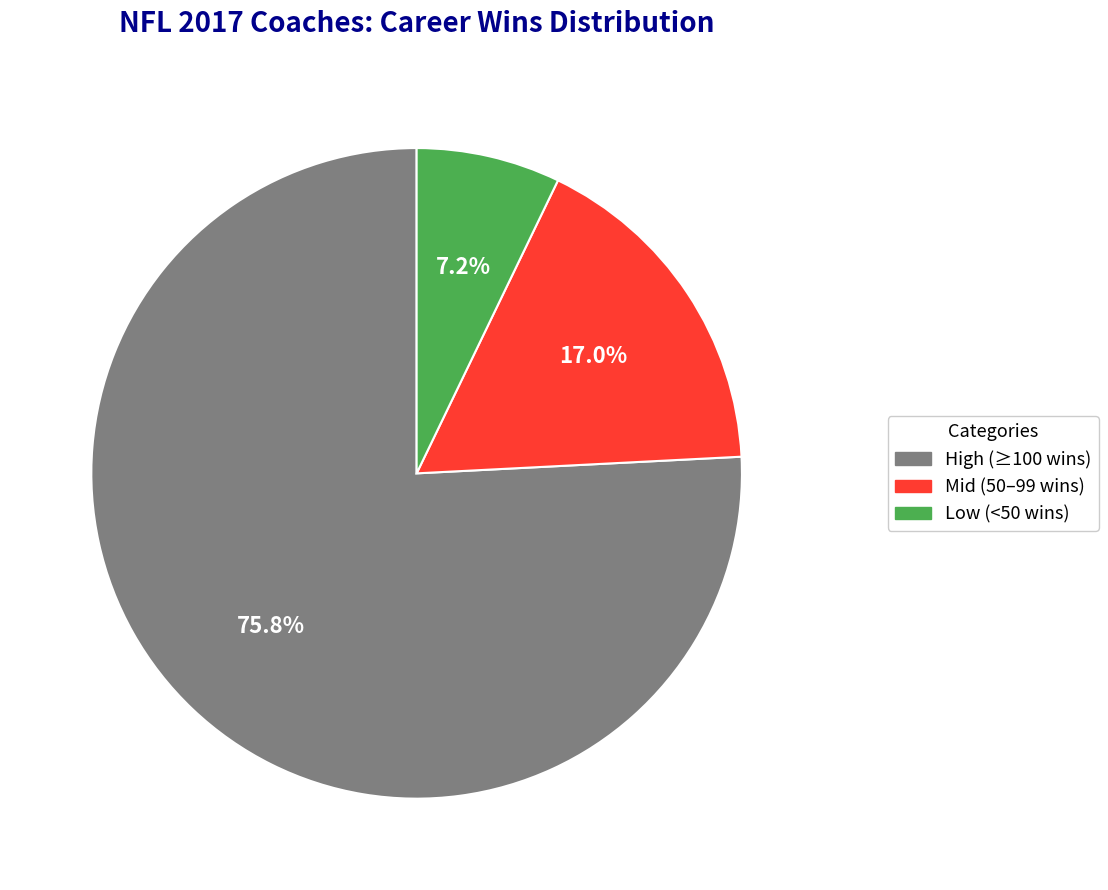

Does any single category account for the majority?

Yes